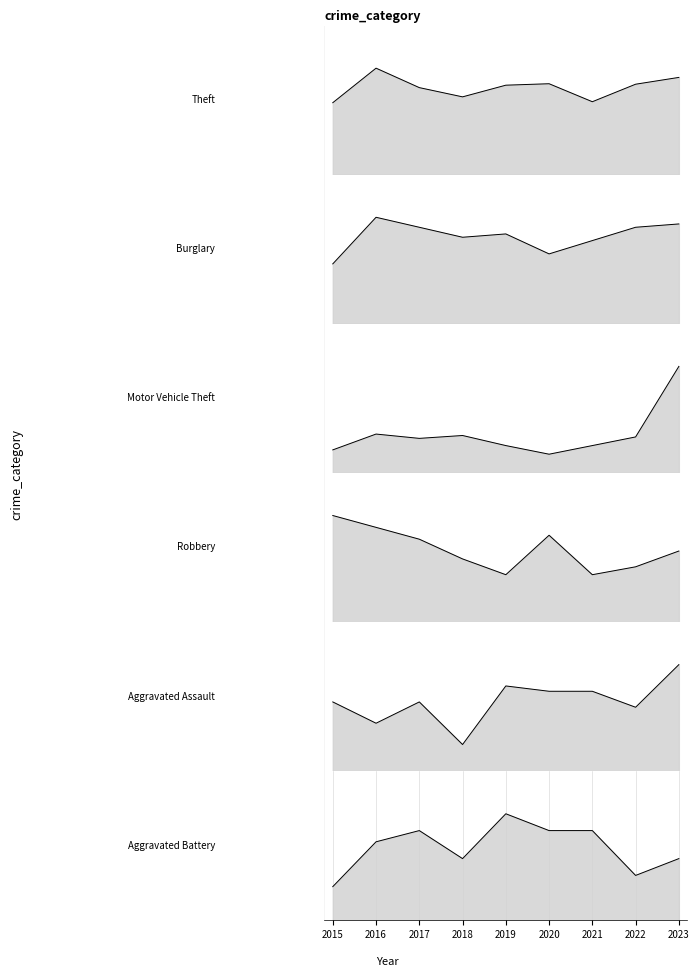

Reading right to left, list all the values displayed in this chart.

Theft: 200	186	150	187	184	160	179	219	148
Burglary: 30	29	25	21	27	26	29	32	18
Motor Vehicle Theft: 74	25	19	13	19	26	24	27	16
Robbery: 18	14	12	22	12	16	21	24	27
Aggravated Assault: 20	12	15	15	16	5	13	9	13
Aggravated Battery: 11	8	16	16	19	11	16	14	6